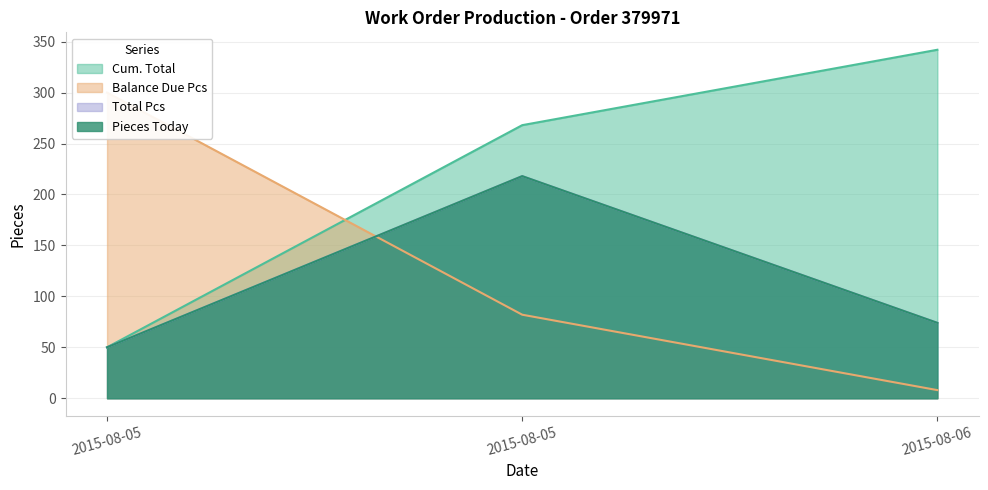

What are all the series names shown in the legend?

Cum. Total, Balance Due Pcs, Total Pcs, Pieces Today